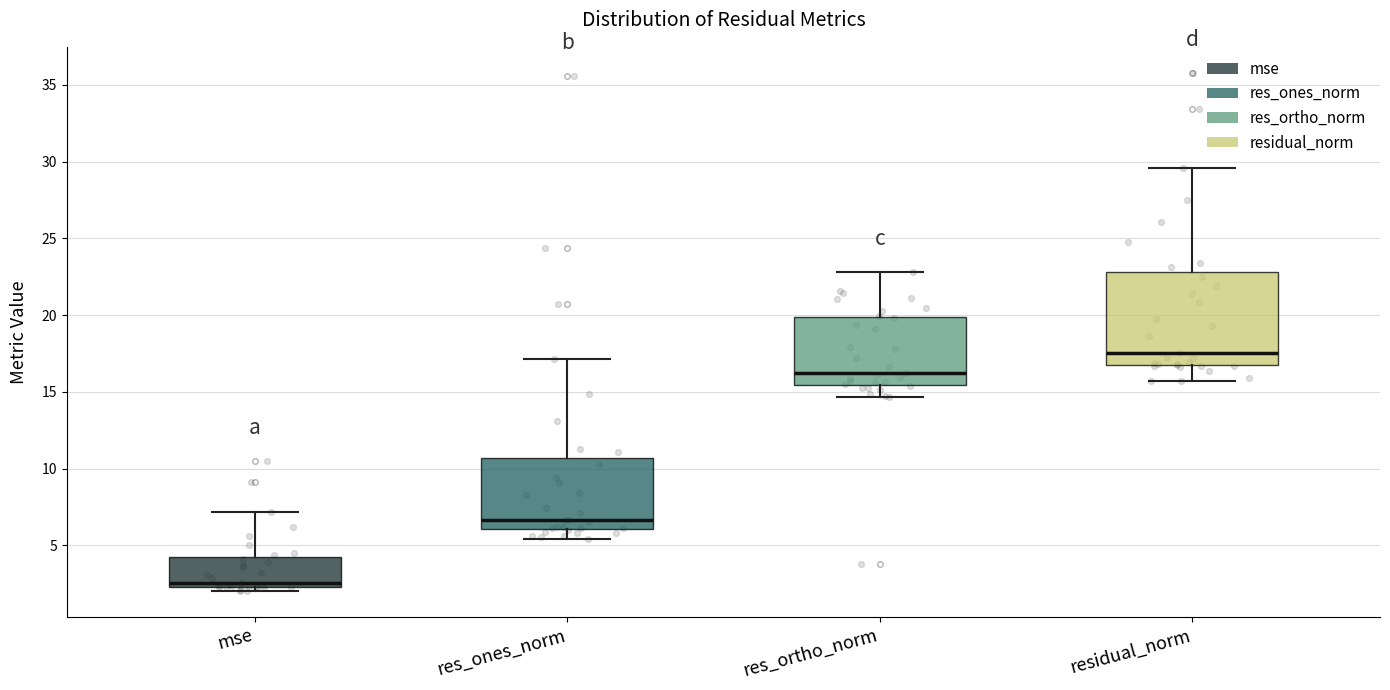

Reading left to right, read every box against the y-axis: the position of its median line, the range the box covers, and the ends of its whiskers. The values are not printed on the chart, so give them approximately, as read against the axis.

mse: median 2.5 (just above the box's lower edge), box 2.5 to 4.5, whiskers 2.0 to 7.0
res_ones_norm: median 6.5, box 6.0 to 10.5, whiskers 5.5 to 17.0
res_ortho_norm: median 16.0, box 15.5 to 20.0, whiskers 14.5 to 23.0
residual_norm: median 17.5, box 16.5 to 23.0, whiskers 15.5 to 29.5